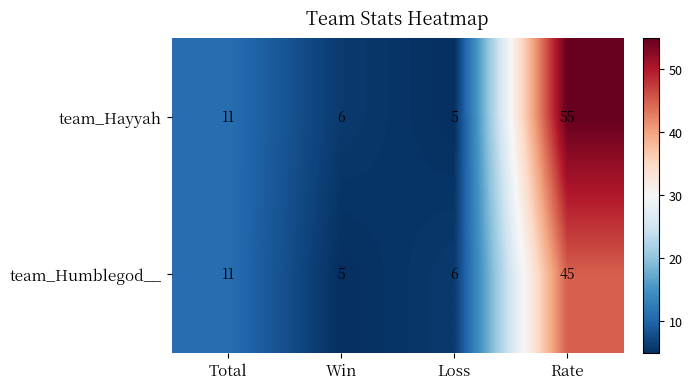

What is the sum of the team_Hayyah values at Rate and Win?

61